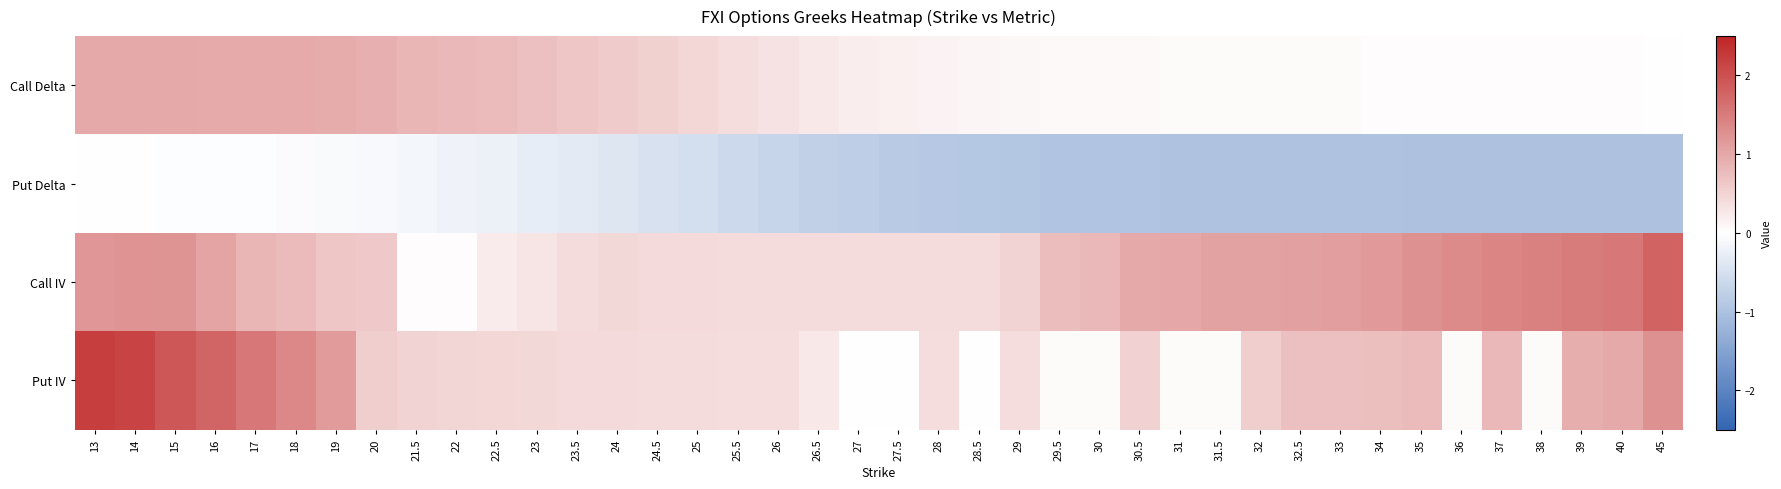

Between 34 and 15, which is larger?

15